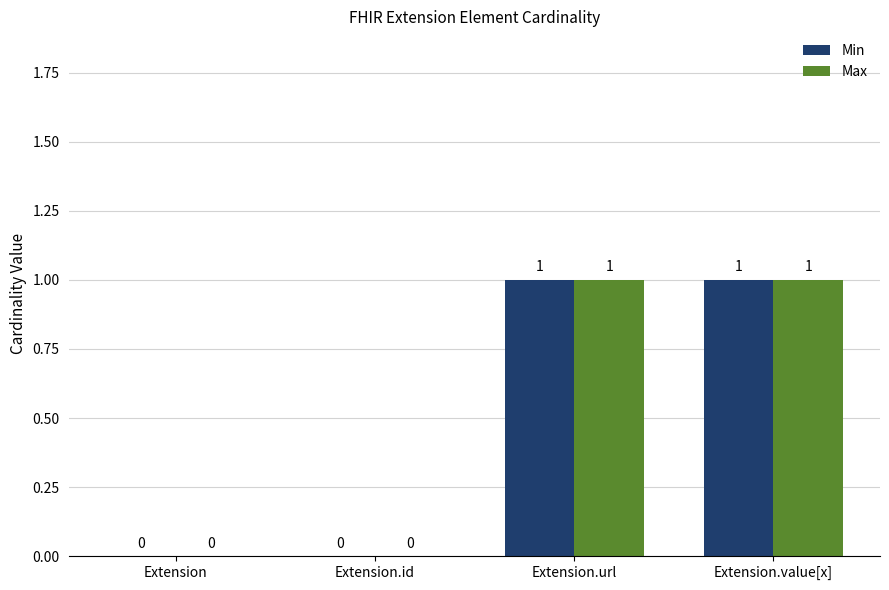

The Min series shows 1 at Extension. True or false?

False